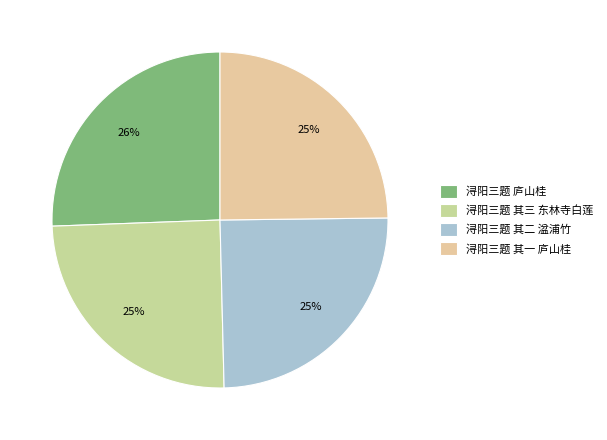

What is the total percentage of 浔阳三题 其二 湓浦竹 and 浔阳三题 庐山桂?

50.4%